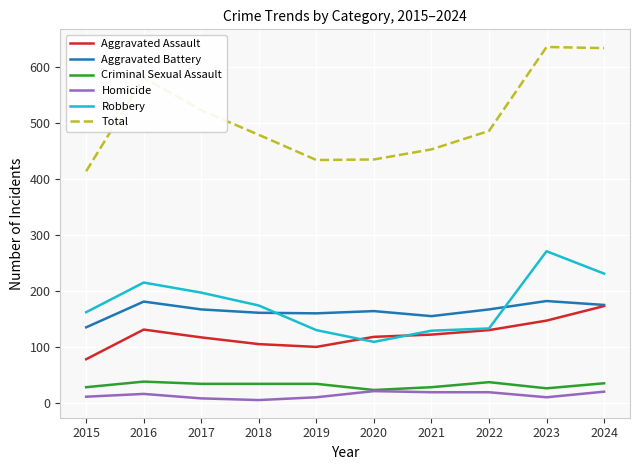

Is the value of Criminal Sexual Assault at 2018 greater than the value of Total at 2015?

No